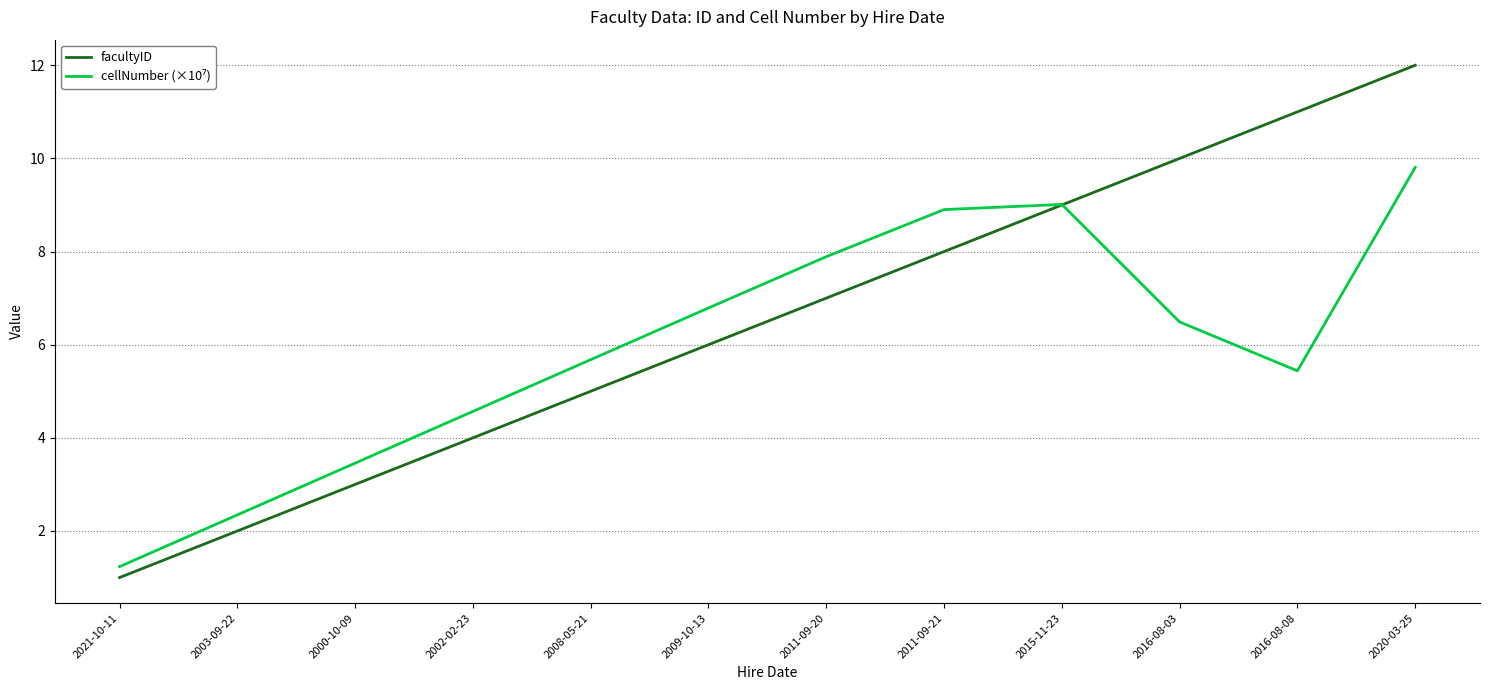

What is the greatest value displayed?

12.0